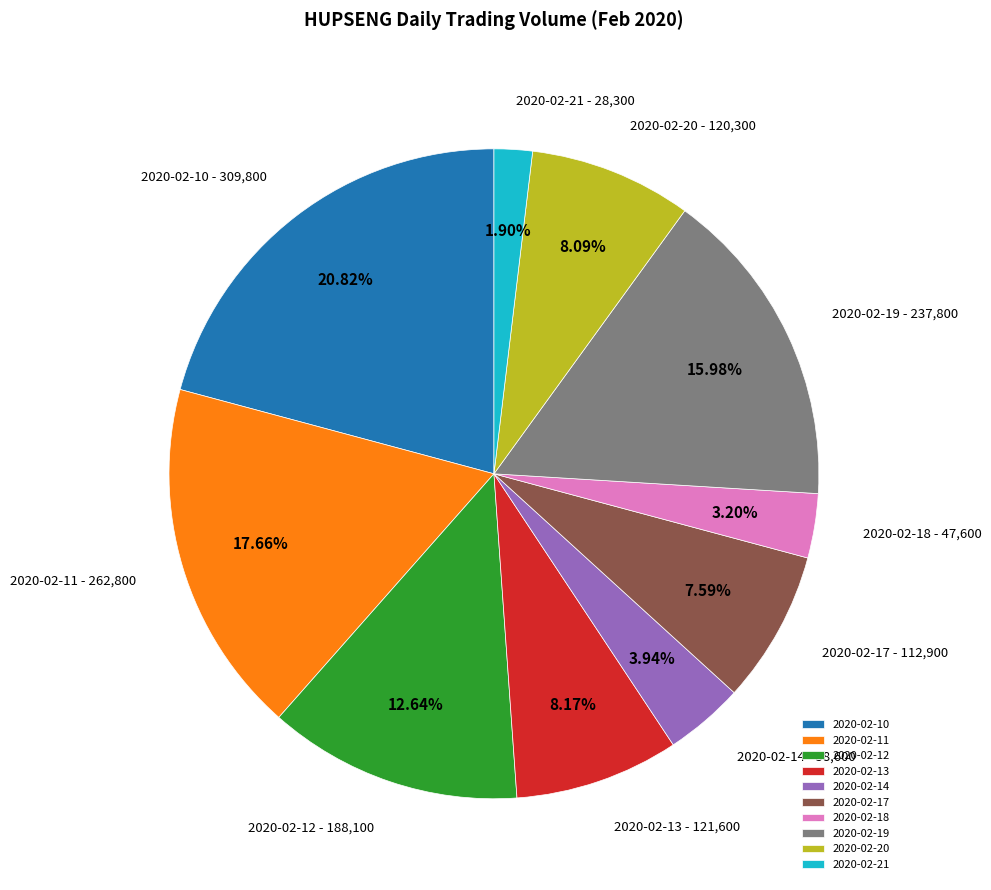

What is the total percentage of 2020-02-10 and 2020-02-14?

24.8%